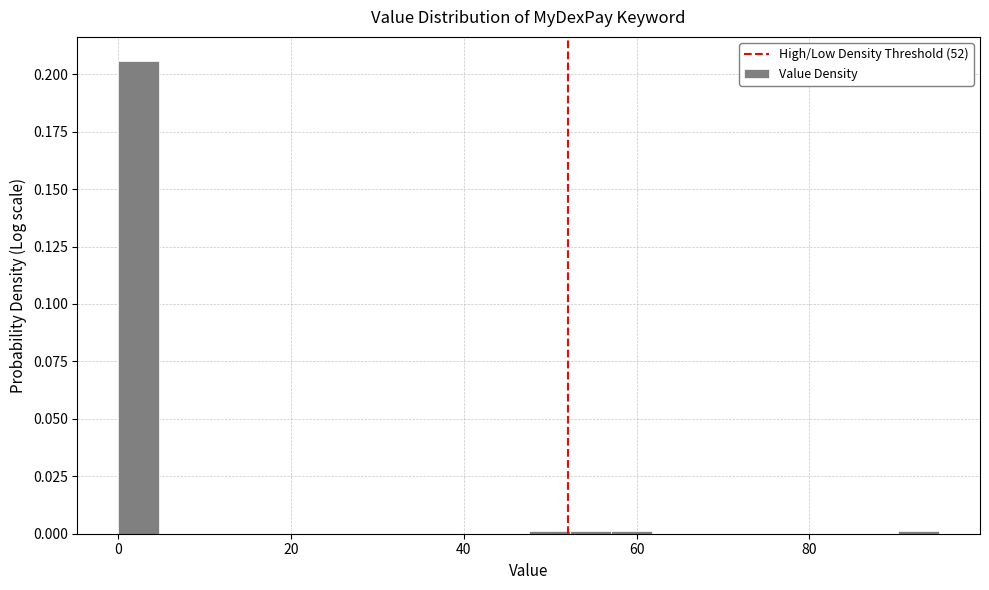

Around what value on the x-axis is the tallest bar? Give the approximate position of its centre, as read against the axis.

2